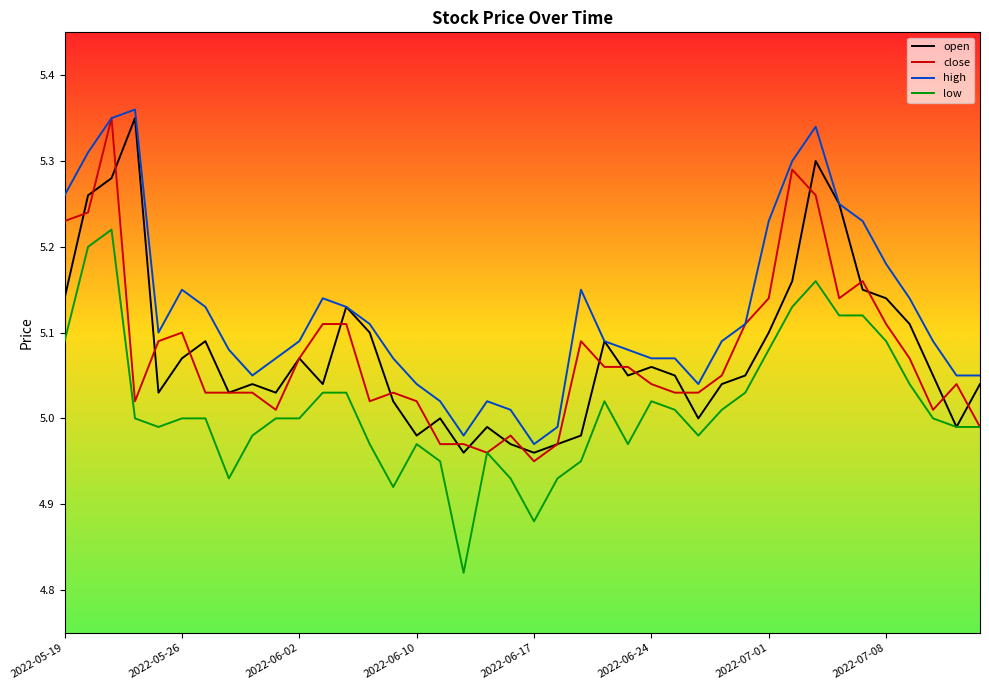

At how many categories does at least one series exceed 5?

37